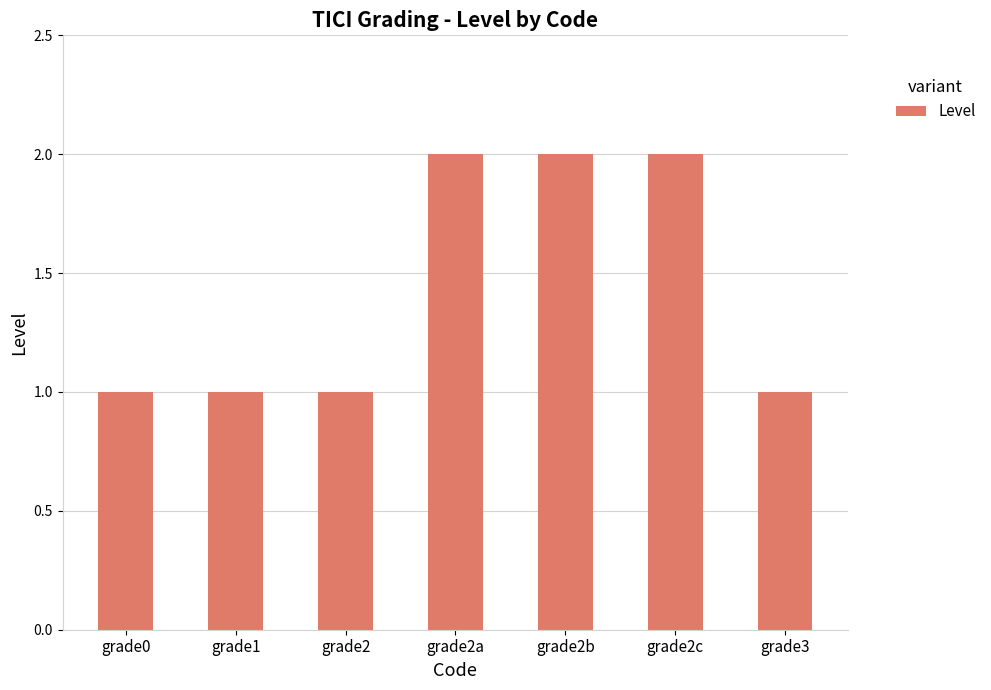

The value at grade2b is 2. True or false?

True